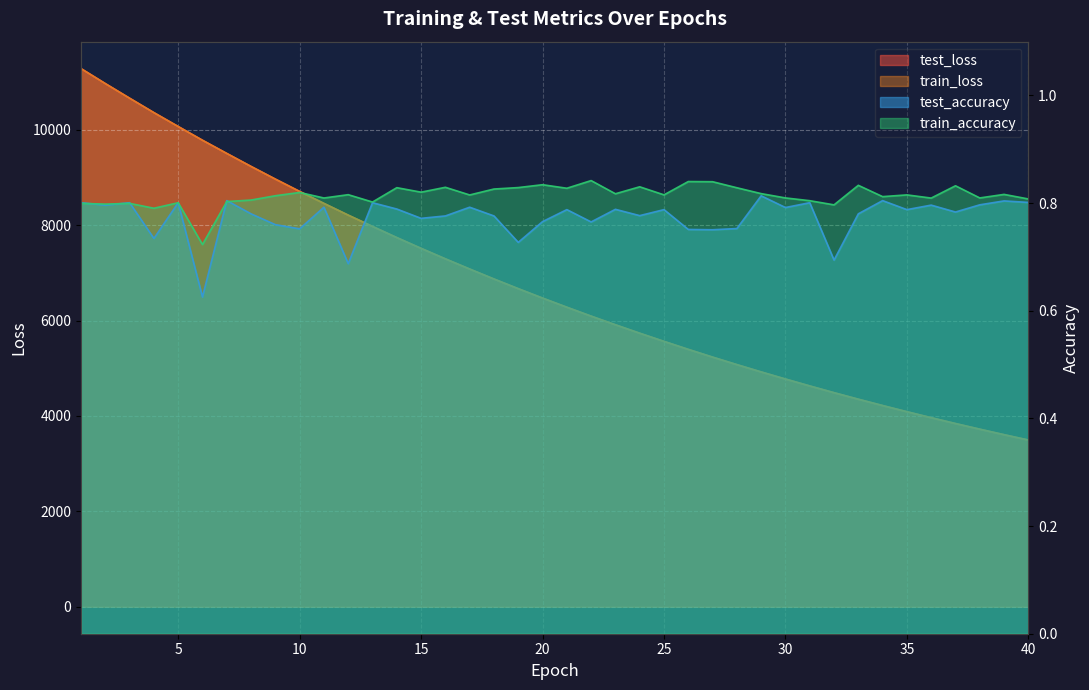

Read the train_loss value at 34.

4219.0